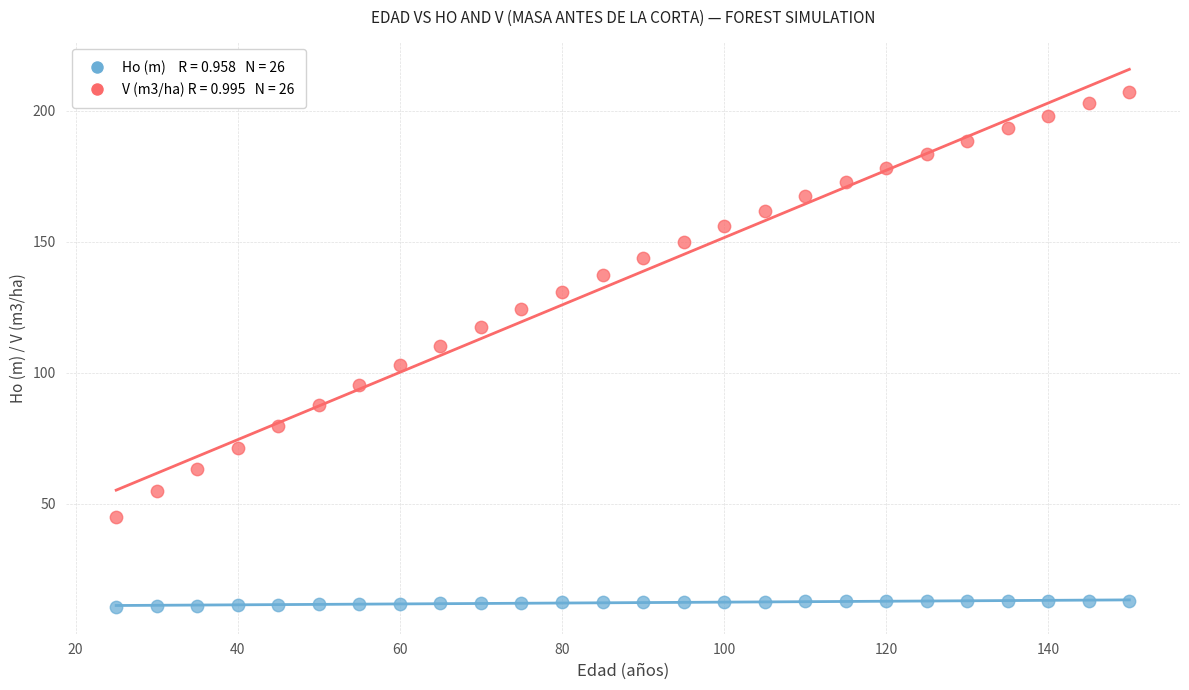

Across all data points, what is the range of X values (max minus min)?

125.0